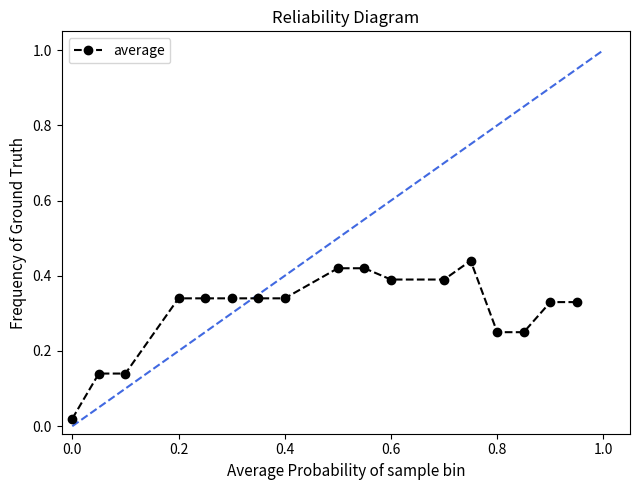

The average series shows 0.1 at 0.4. True or false?

False